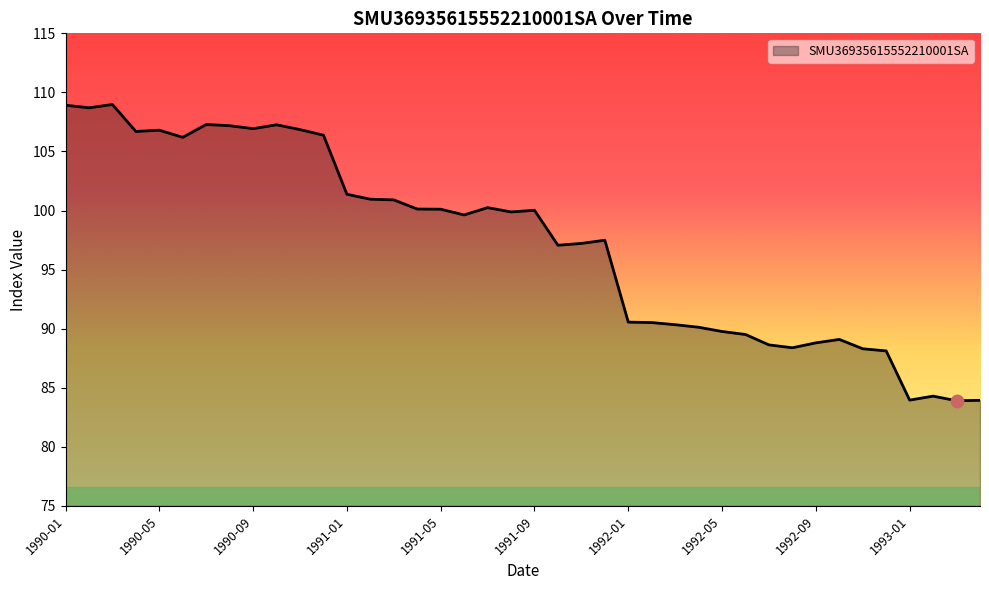

What is the minimum value shown in the chart?

83.9